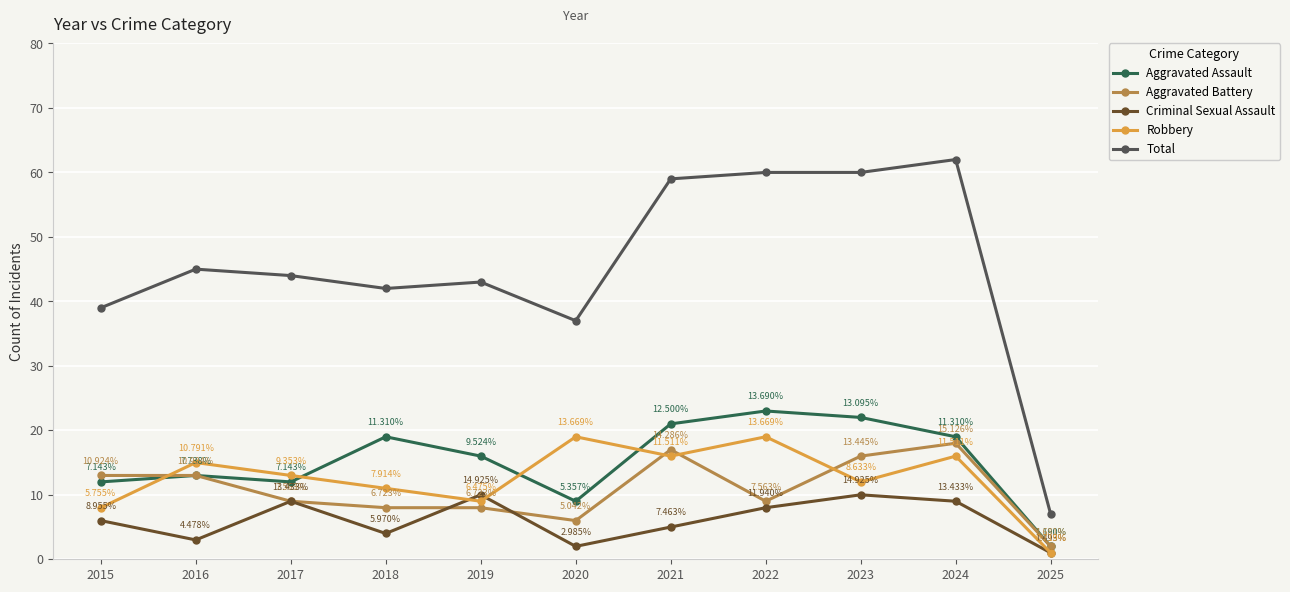

Between 2017 and 2021, which series saw the biggest shift?

Total